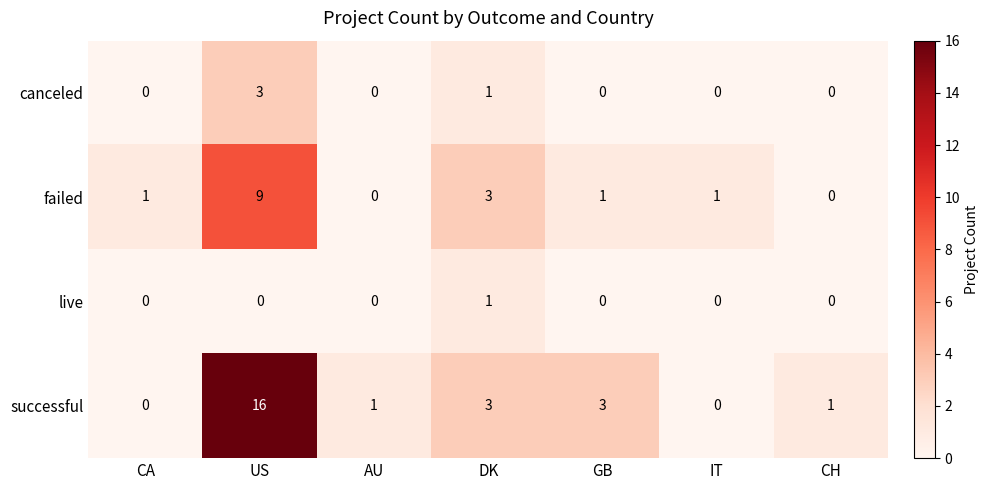

List the series in order of their peak value, highest first.

successful, failed, canceled, live